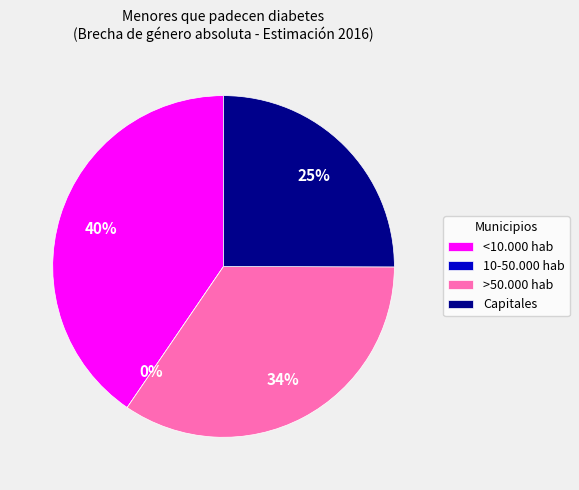

To the nearest percent, what percentage of the pie is <10.000 hab?

40%